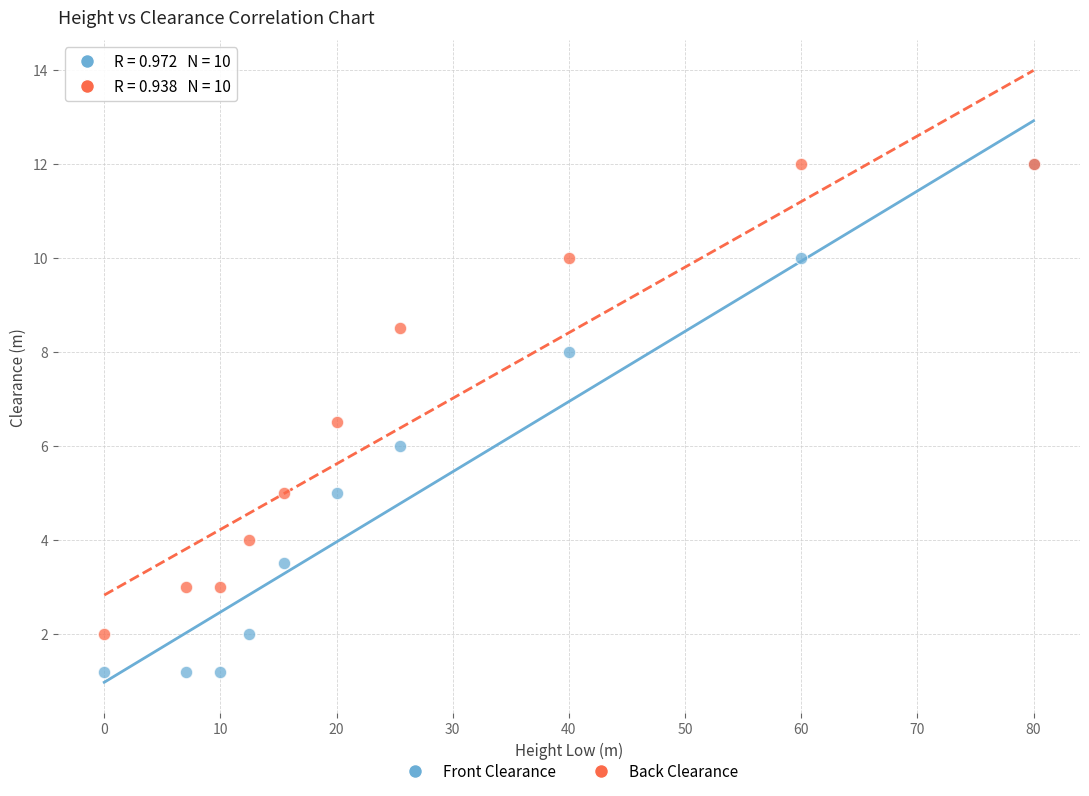

Which series reaches the minimum Y coordinate?

Front Clearance